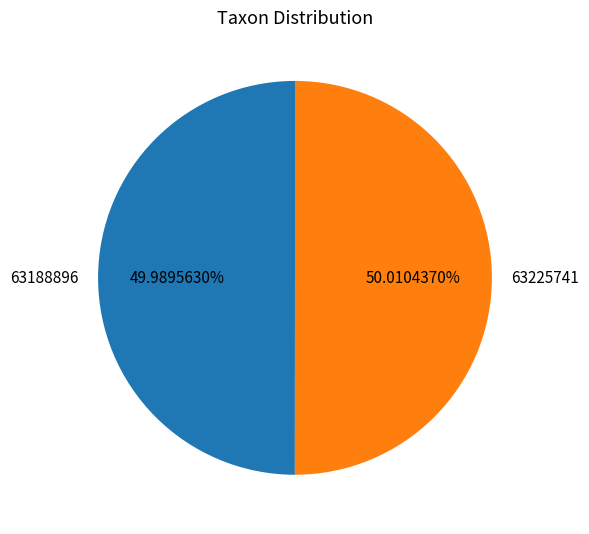

How many segments does this pie chart have?

2